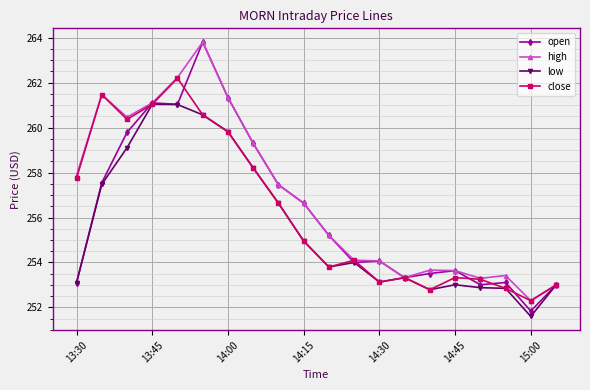

Which series has the largest total across all categories?

high